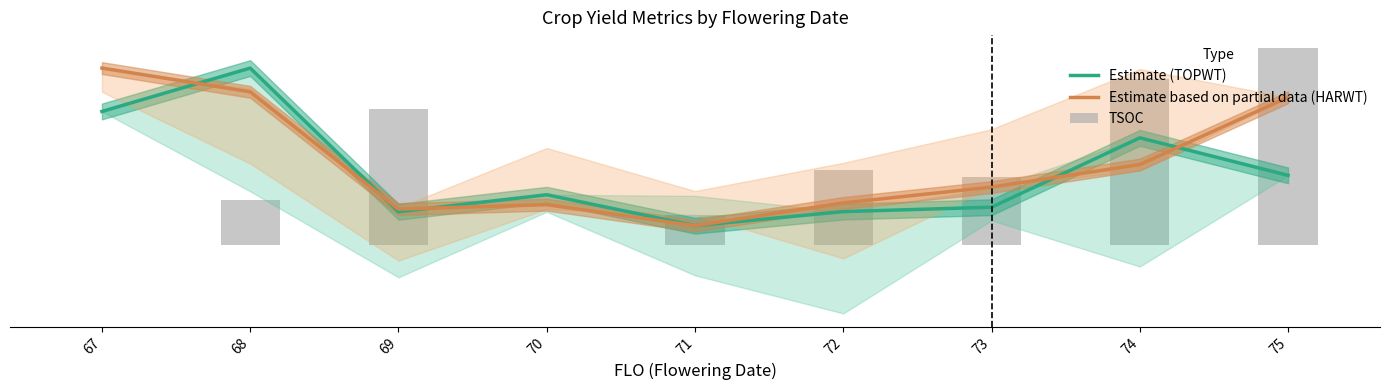

Does the chart contain any negative values?

No